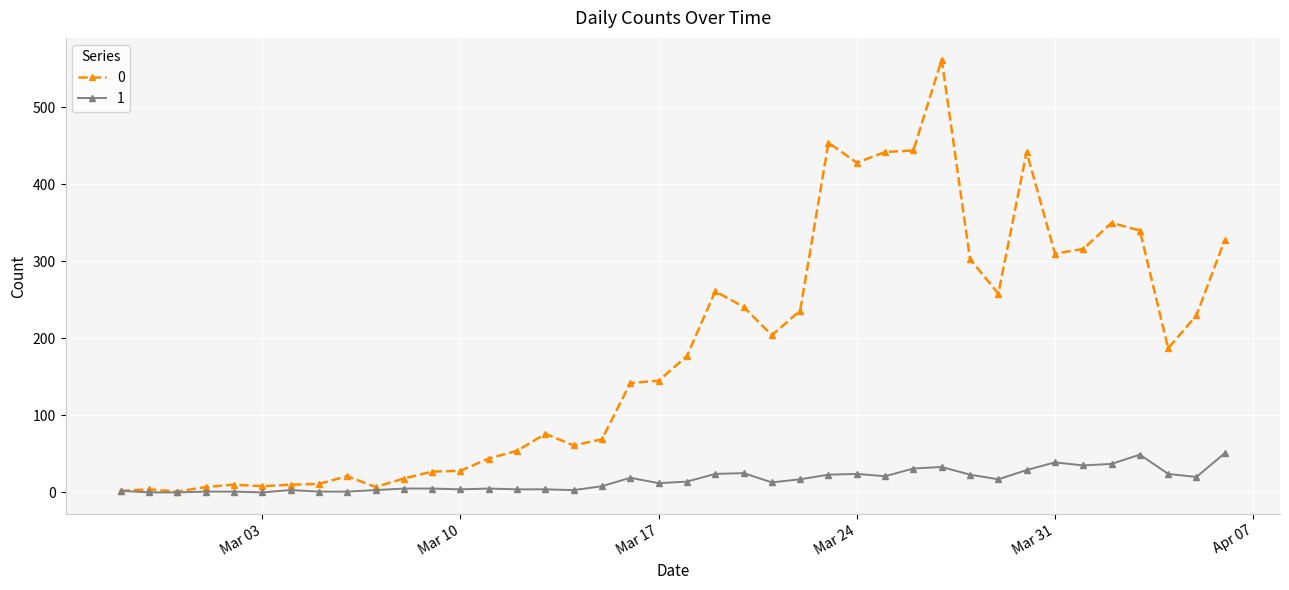

List the series in order of their peak value, highest first.

0, 1